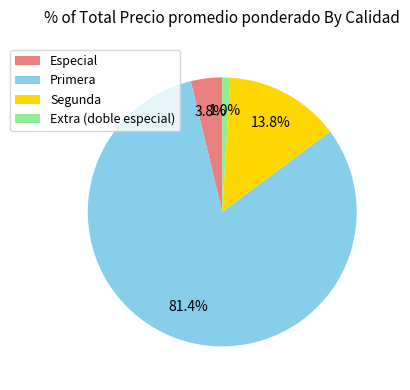

Does any single category account for the majority?

Yes